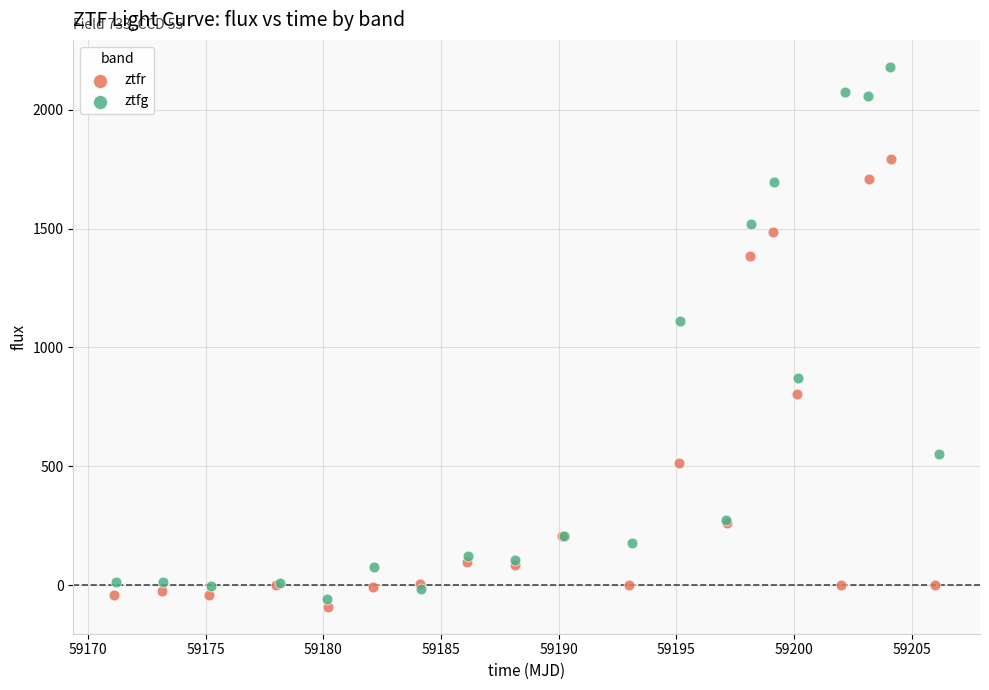

Which series contains the highest Y value?

ztfg